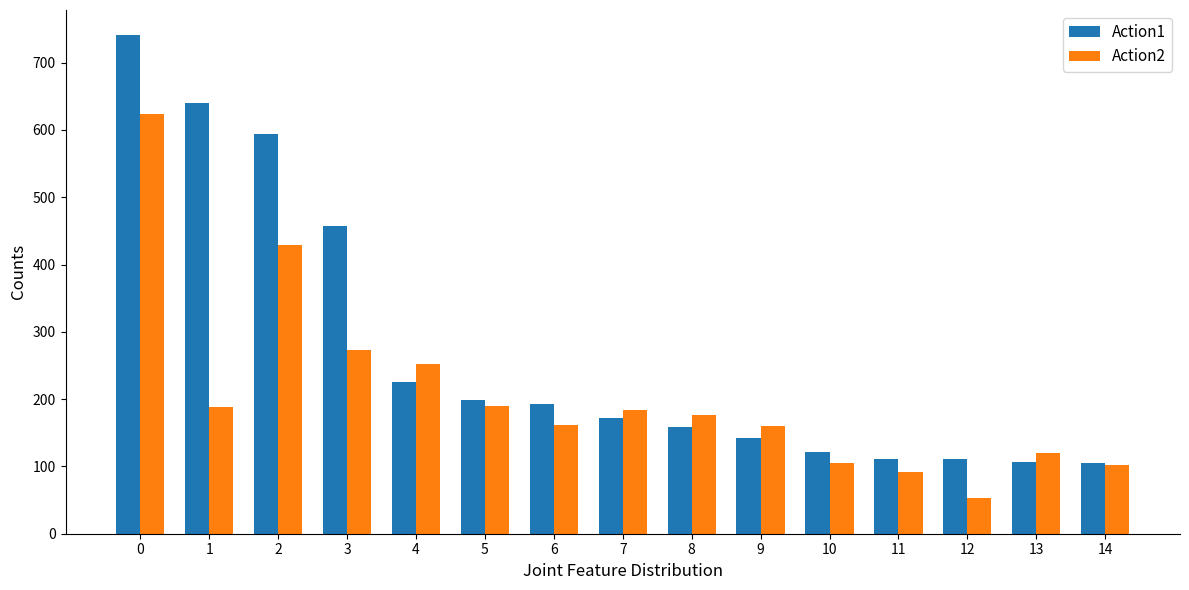

Rank the series at 12 from lowest to highest value.

Action2, Action1